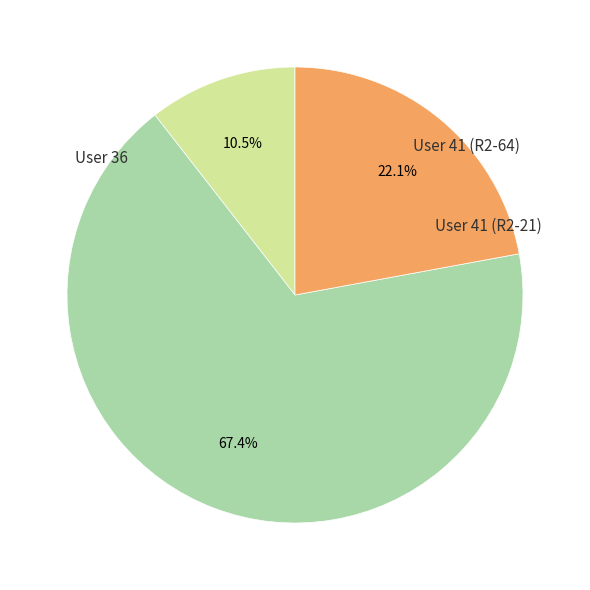

Does User 36 account for over 50% of the chart?

No